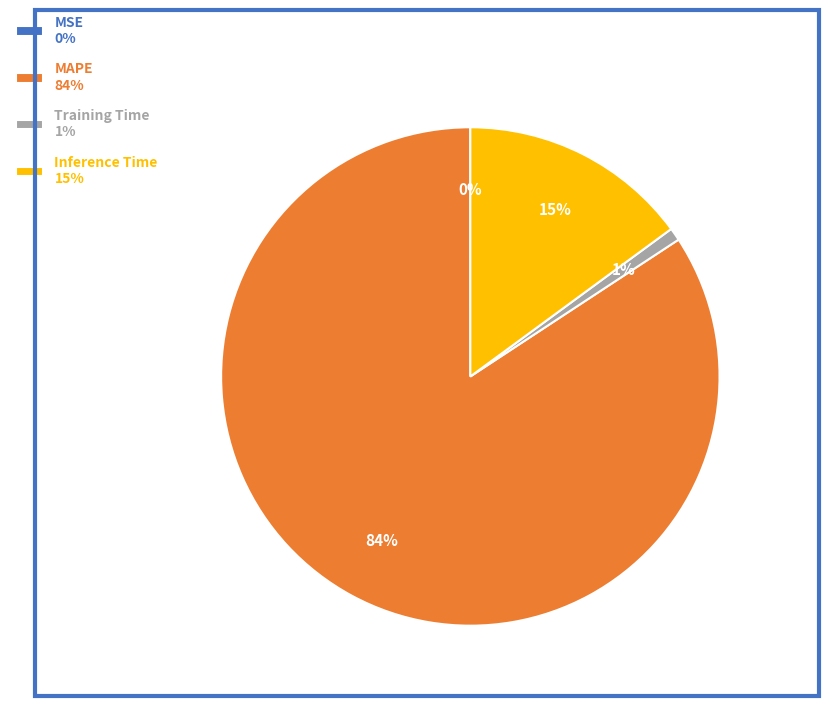

Combined, do Inference Time 15% and Training Time 1% account for over 50%?

No